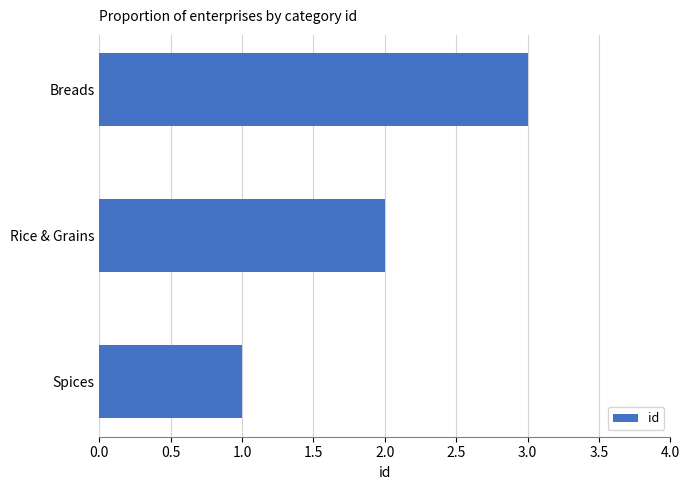

The value at Rice & Grains is 3. True or false?

False